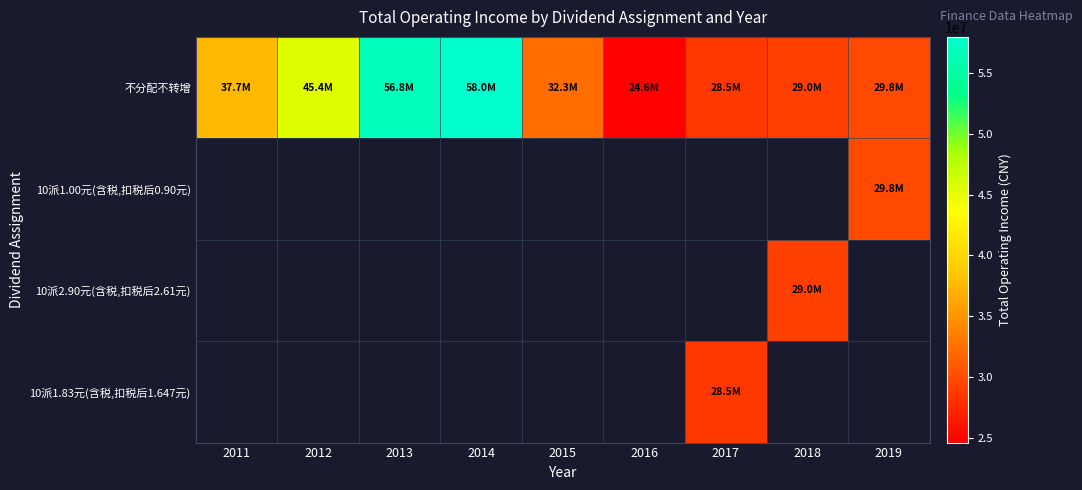

How many series are shown in this chart?

4